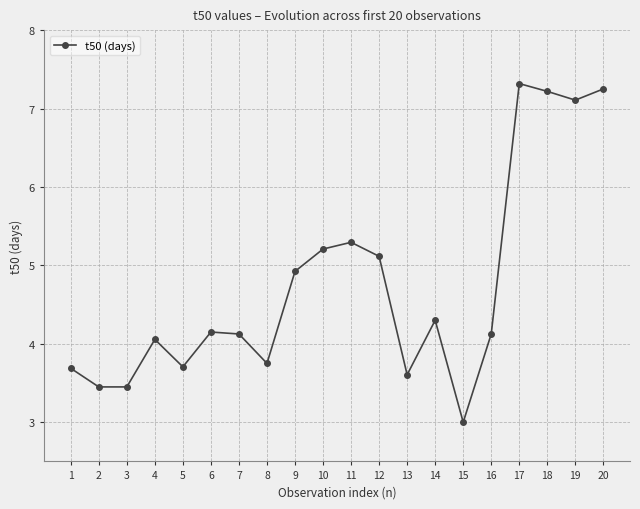

What is the change in value from 3 to 13?

+0.2